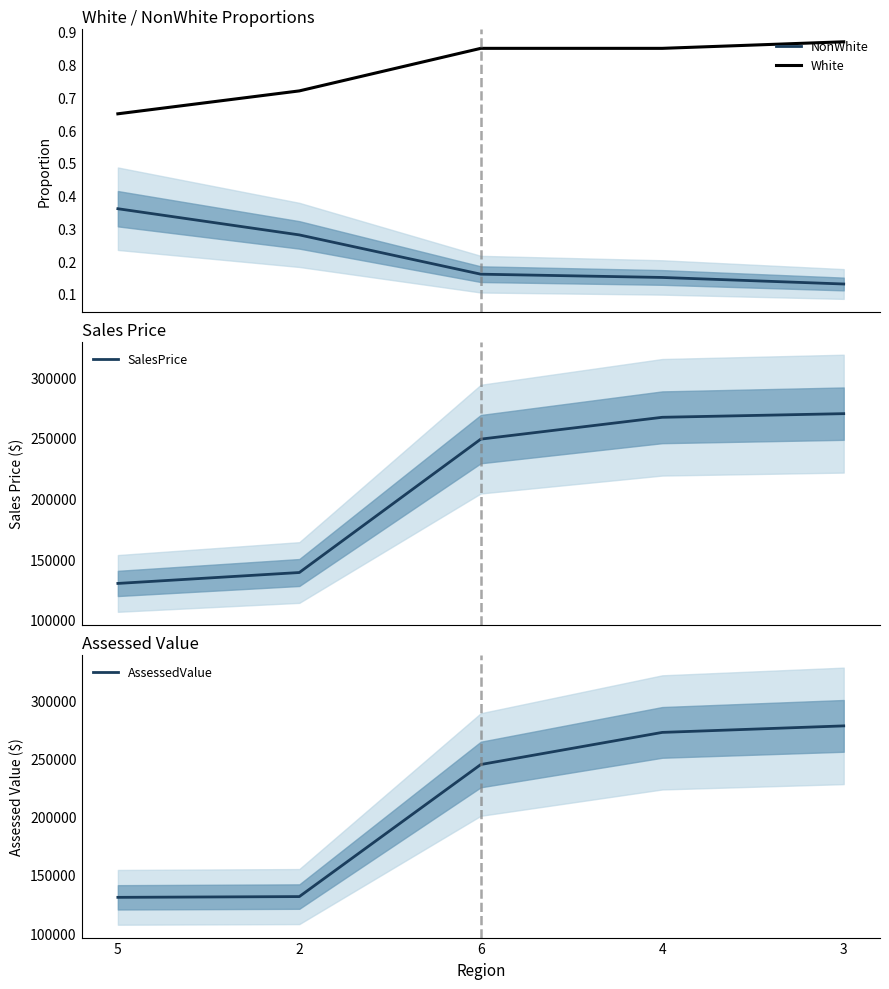

The value of SalesPrice at 4 is 267000.0. True or false?

True